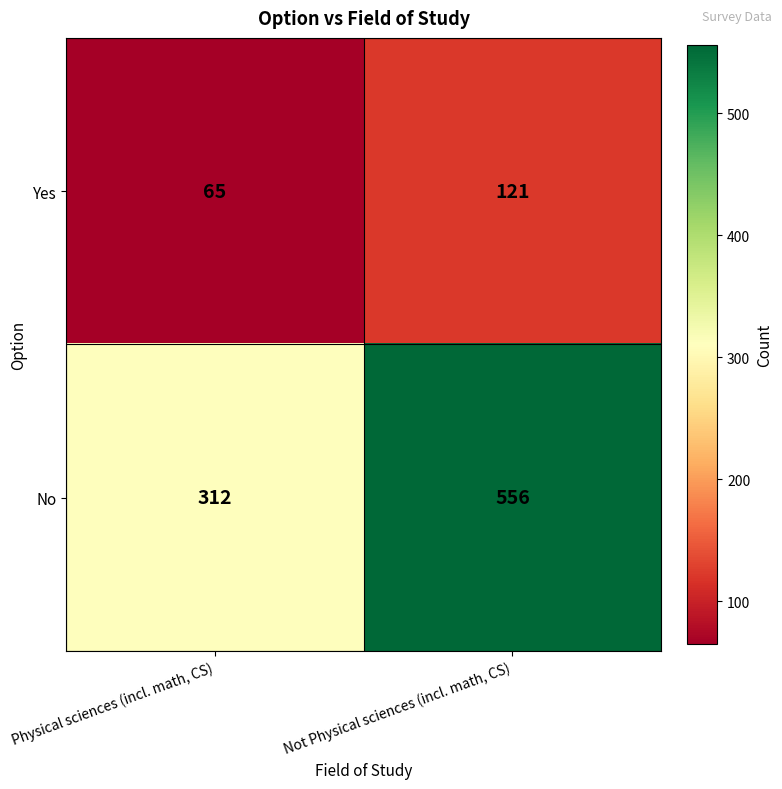

Reading left to right, transcribe all the data shown in this chart.

Yes: 65	121
No: 312	556